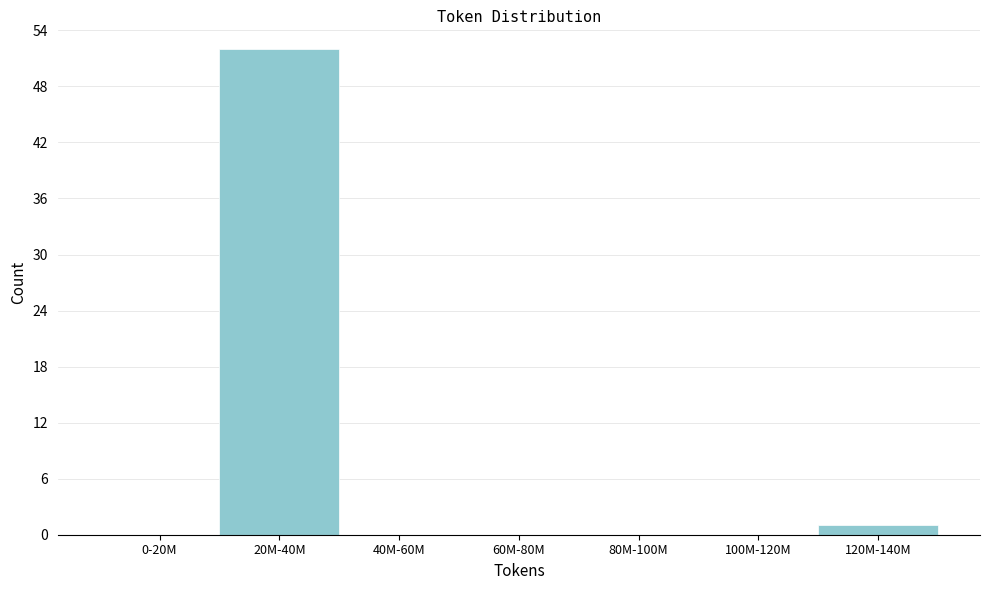

Reading right to left, extract all data points from this chart.

120M-140M=1	100M-120M=0	80M-100M=0	60M-80M=0	40M-60M=0	20M-40M=52	0-20M=0